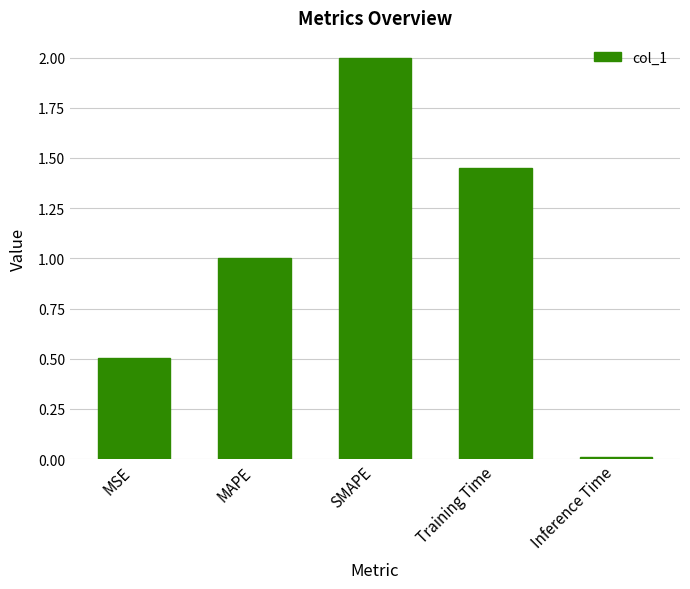

The value at SMAPE is 2.0. True or false?

True